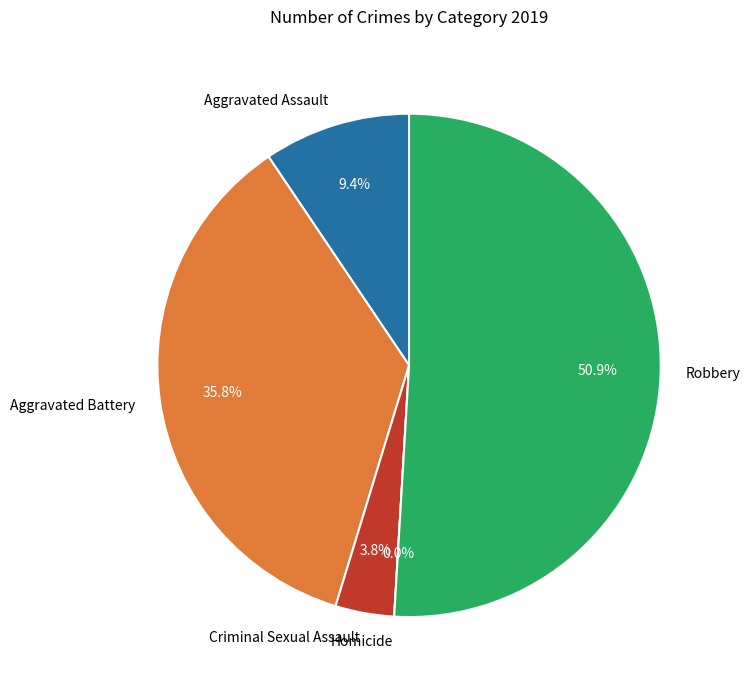

Between Aggravated Assault and Criminal Sexual Assault, which is larger?

Aggravated Assault